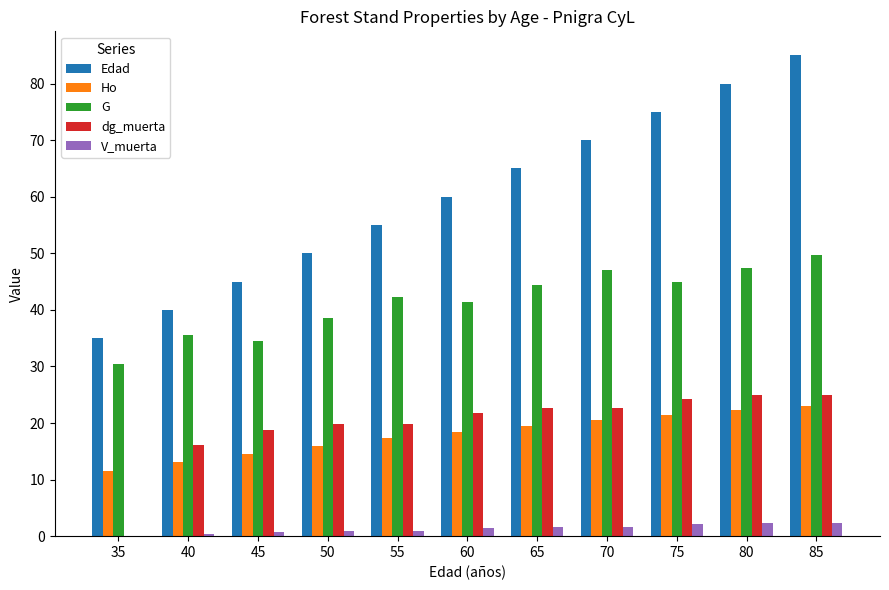

What is the sum of all Edad values?

660.0